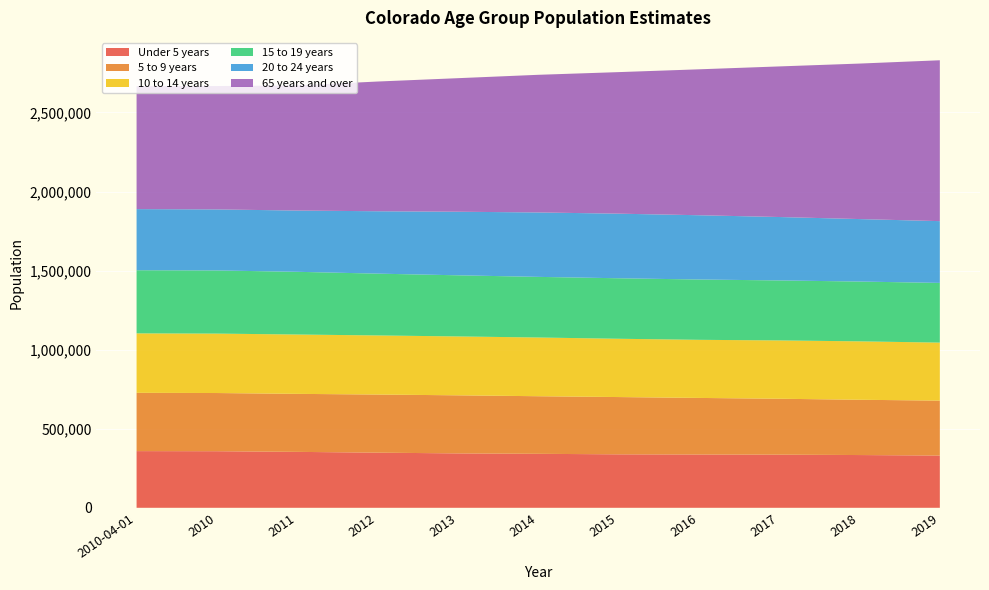

Reading left to right, what are all the values shown in this chart?

Under 5 years: 358443	357801	353629	348675	343987	341294	338105	337016	336020	333573	330496
5 to 9 years: 368617	367925	366798	367477	367227	364218	362157	357725	353587	349597	347240
10 to 14 years: 375927	375756	375276	373688	372369	371331	368596	367395	368816	369337	366791
15 to 19 years: 399209	399321	396576	390833	386545	383349	382601	381384	379353	378142	377568
20 to 24 years: 386552	385964	387321	394542	401982	407415	408418	406453	400935	395103	390572
65 years and over: 777314	780192	791129	820256	844512	870376	895088	922692	952262	983260	1017243